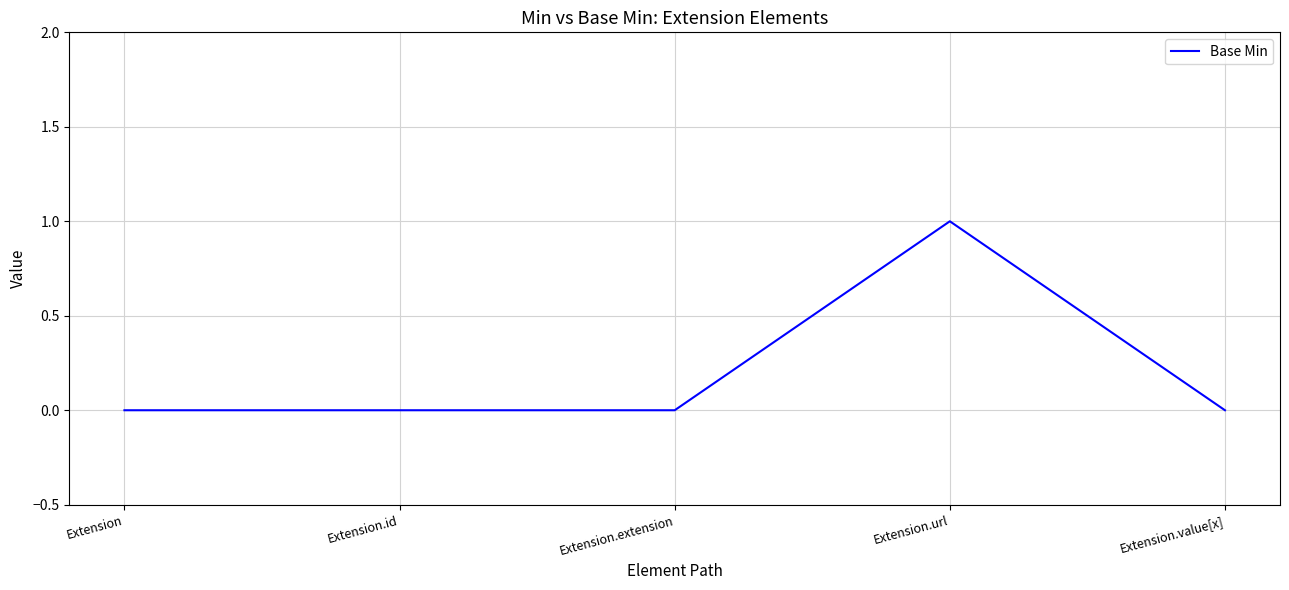

True or false: the data has more than 0 interior local peaks.

True